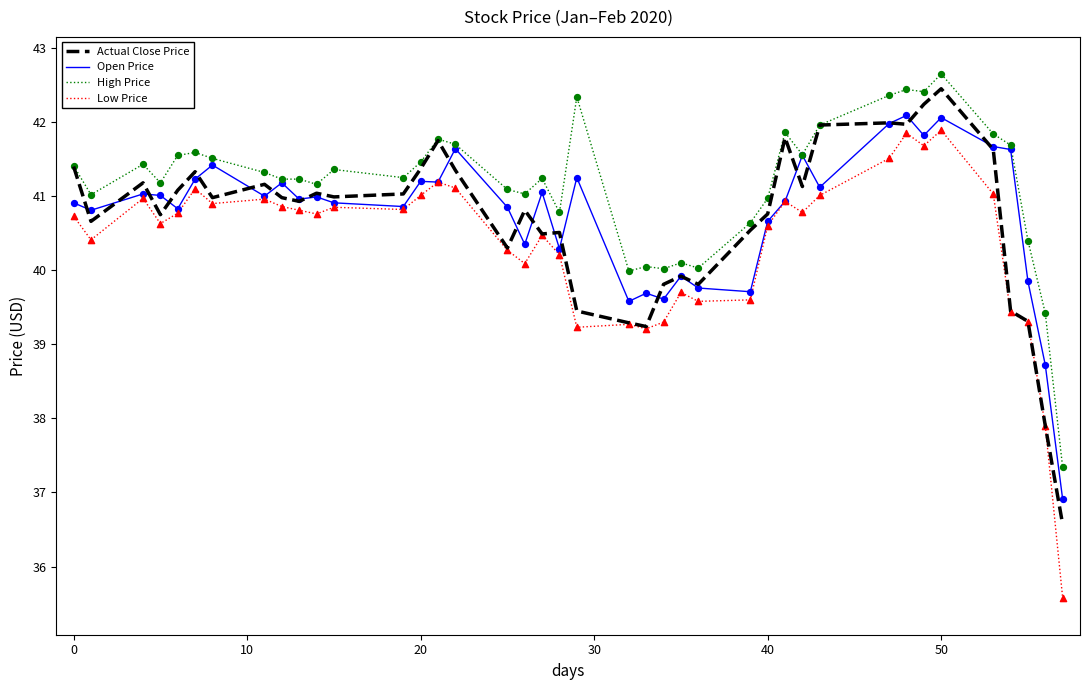

Which series has the largest total across all categories?

High Price